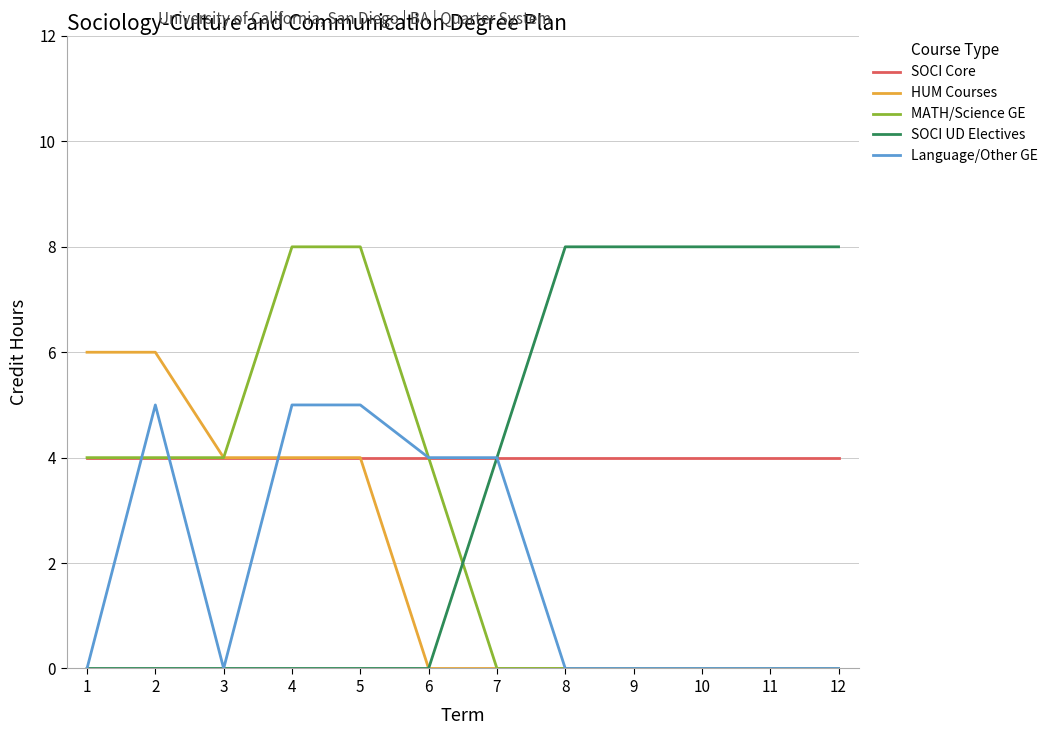

What is the spread (max minus min) of values at 9?

8